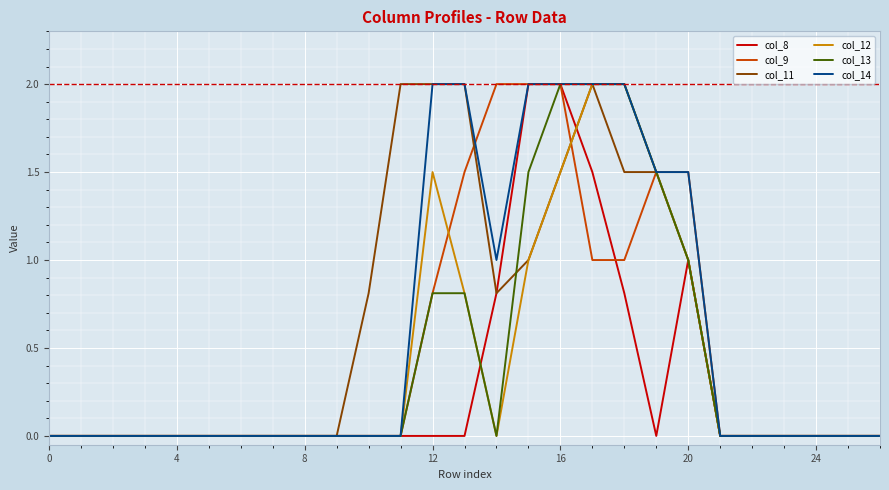

Reading left to right, what are all the values shown in this chart?

col_8: 0.0	0.0	0.0	0.0	0.0	0.0	0.0	0.0	0.0	0.0	0.0	0.0	0.0	0.0	0.8	2.0	2.0	1.5	0.8	0.0	1.0	0.0	0.0	0.0	0.0	0.0	0.0
col_9: 0.0	0.0	0.0	0.0	0.0	0.0	0.0	0.0	0.0	0.0	0.0	0.0	0.8	1.5	2.0	2.0	2.0	1.0	1.0	1.5	1.5	0.0	0.0	0.0	0.0	0.0	0.0
col_11: 0.0	0.0	0.0	0.0	0.0	0.0	0.0	0.0	0.0	0.0	0.8	2.0	2.0	2.0	0.8	1.0	1.5	2.0	1.5	1.5	1.0	0.0	0.0	0.0	0.0	0.0	0.0
col_12: 0.0	0.0	0.0	0.0	0.0	0.0	0.0	0.0	0.0	0.0	0.0	0.0	1.5	0.8	0.0	1.0	1.5	2.0	2.0	1.5	1.0	0.0	0.0	0.0	0.0	0.0	0.0
col_13: 0.0	0.0	0.0	0.0	0.0	0.0	0.0	0.0	0.0	0.0	0.0	0.0	0.8	0.8	0.0	1.5	2.0	2.0	2.0	1.5	1.0	0.0	0.0	0.0	0.0	0.0	0.0
col_14: 0.0	0.0	0.0	0.0	0.0	0.0	0.0	0.0	0.0	0.0	0.0	0.0	2.0	2.0	1.0	2.0	2.0	2.0	2.0	1.5	1.5	0.0	0.0	0.0	0.0	0.0	0.0